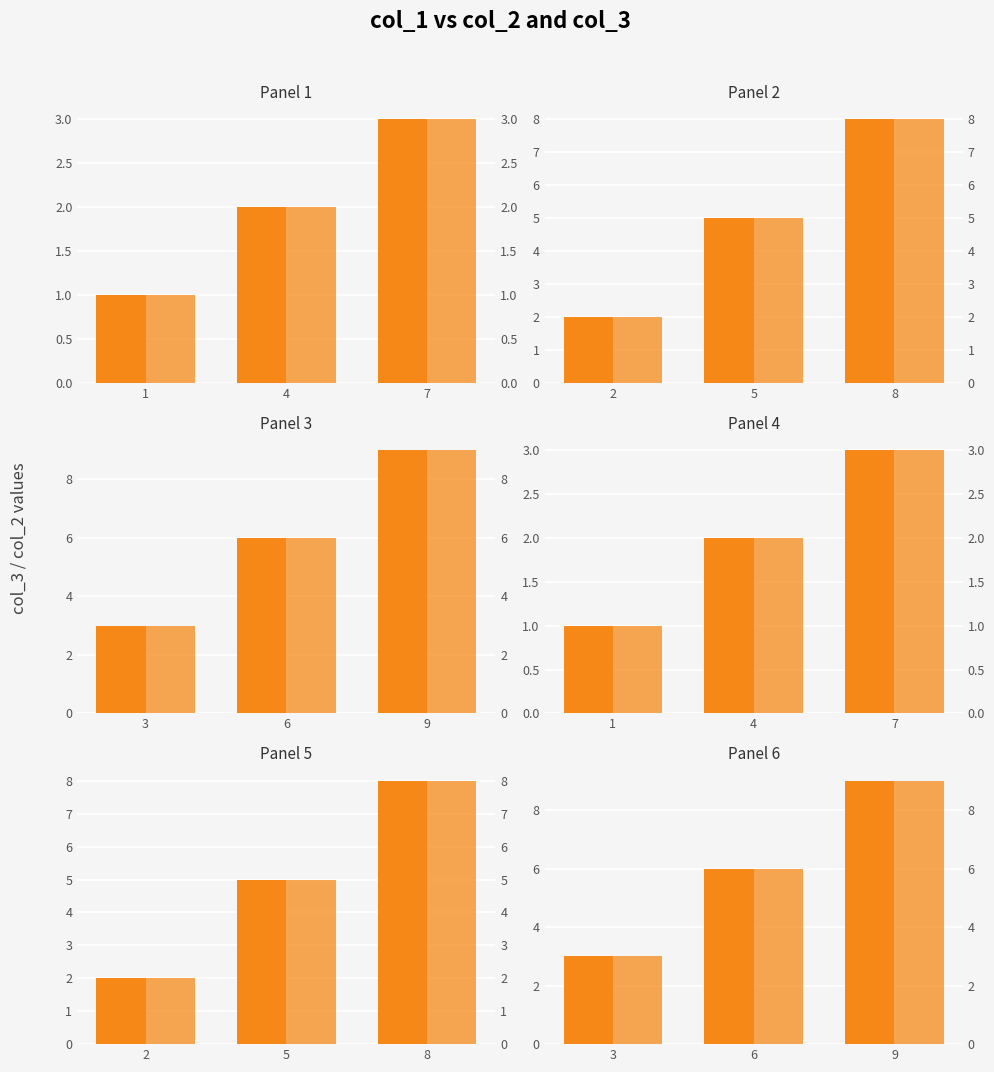

What is the value of the col_3 bar at the 2nd from the left?

6